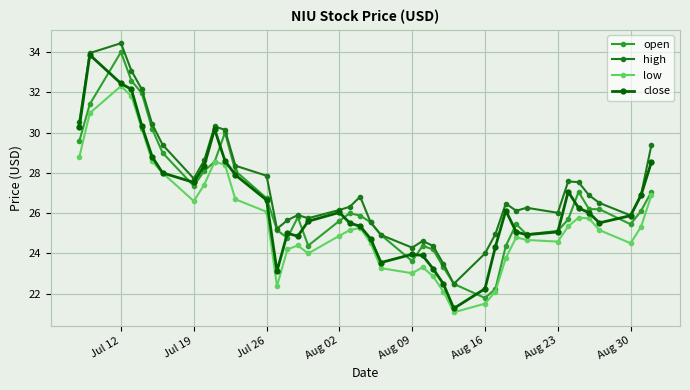

Count the number of data series in this chart.

4